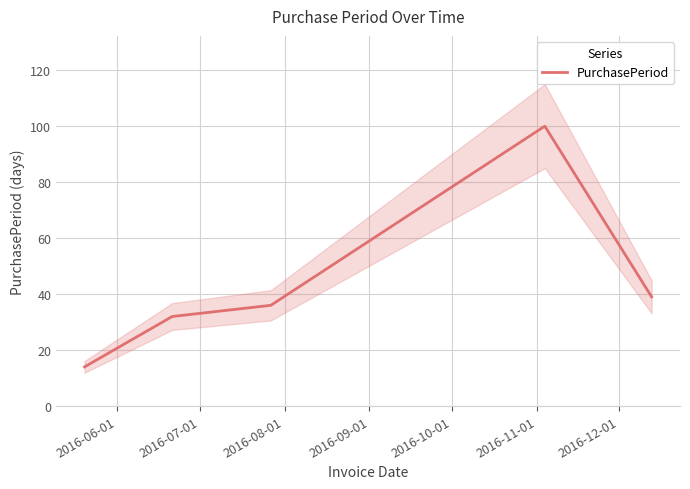

What is the greatest value displayed?

100